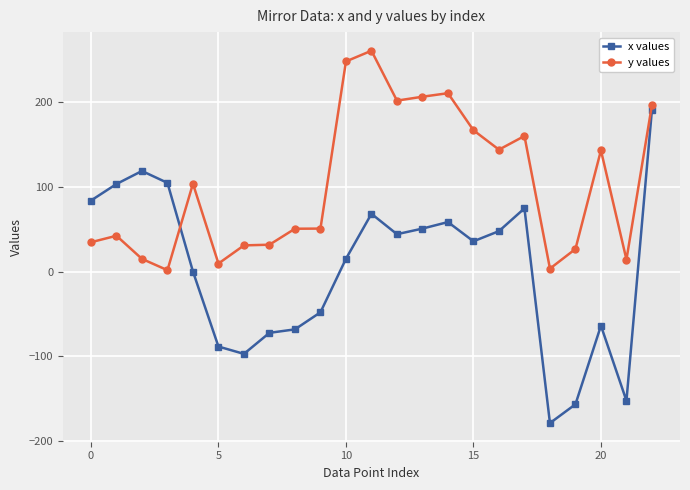

Does the chart have visible grid lines?

Yes